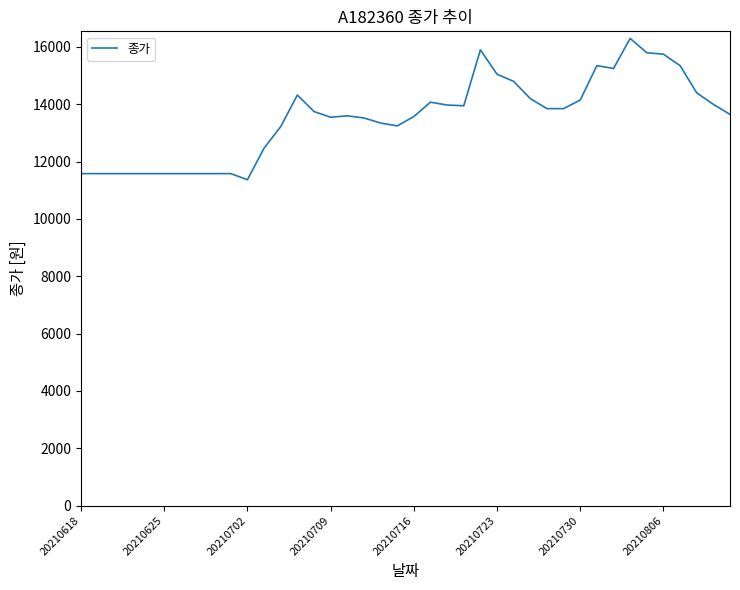

True or false: there are more than 0 points higher than both neighbors.

True